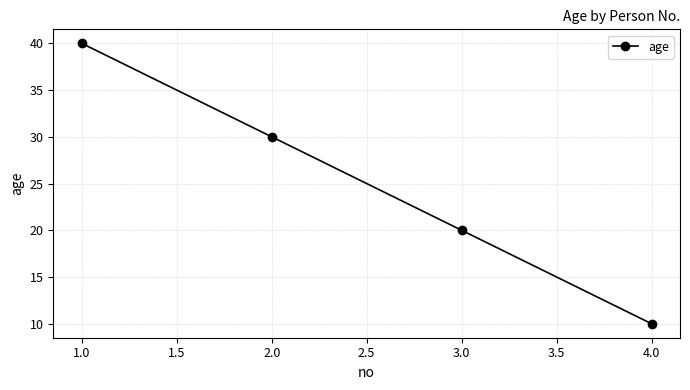

At which label does the data first exceed 30?

1.0